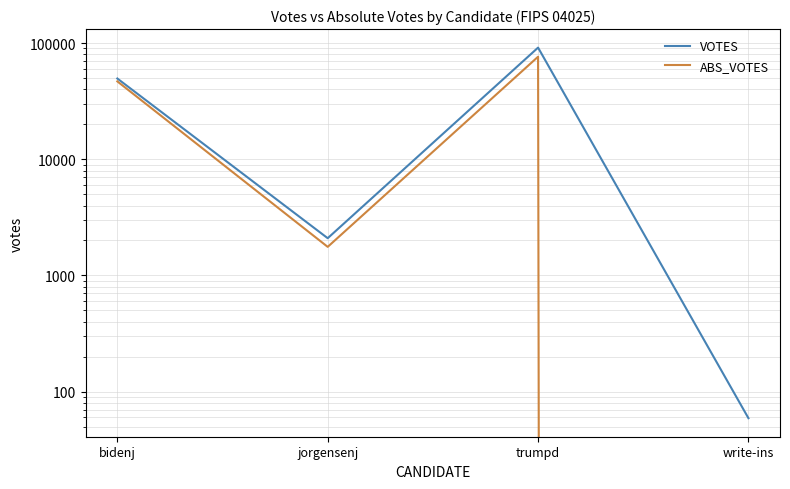

What is the average value of the VOTES series?

35820